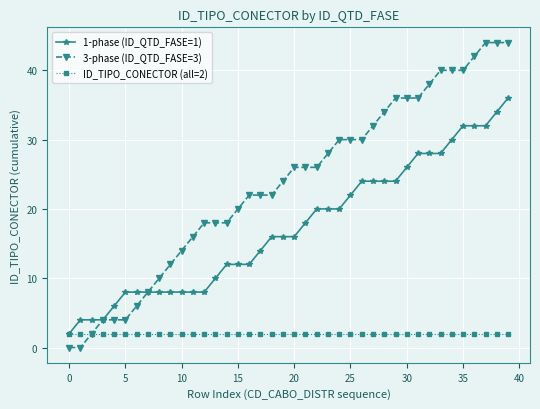

Rank the series by their maximum value, from highest to lowest.

3-phase (ID_QTD_FASE=3), 1-phase (ID_QTD_FASE=1), ID_TIPO_CONECTOR (all=2)